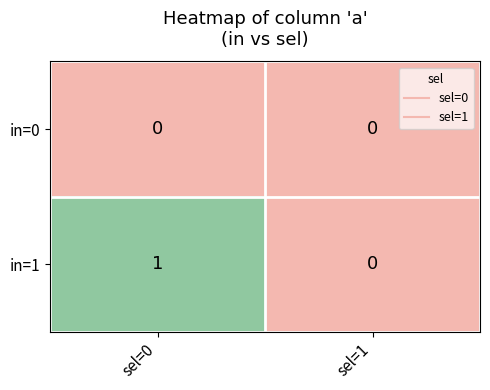

Between sel=0 and sel=1, which series saw the biggest shift?

in=1